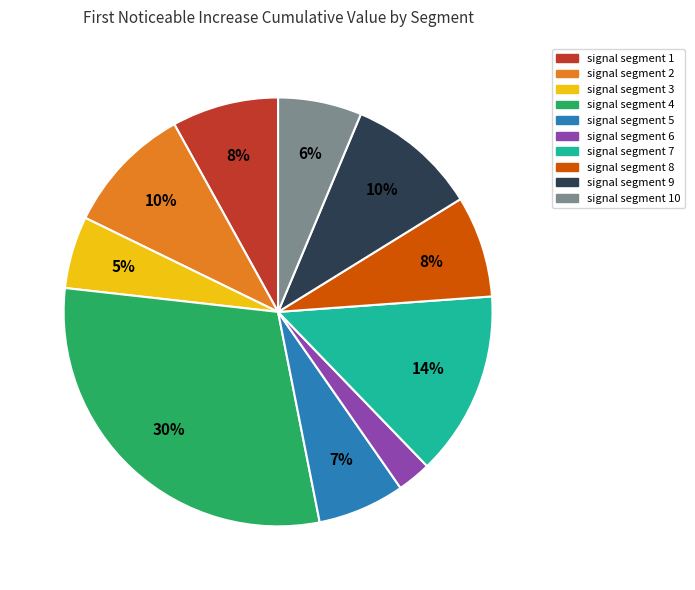

Does any single category account for the majority?

No